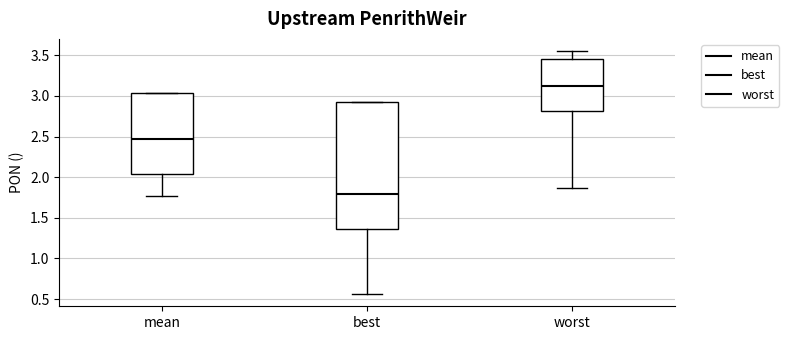

Comparing the boxes themselves (not the whiskers), which one is the tallest?

best